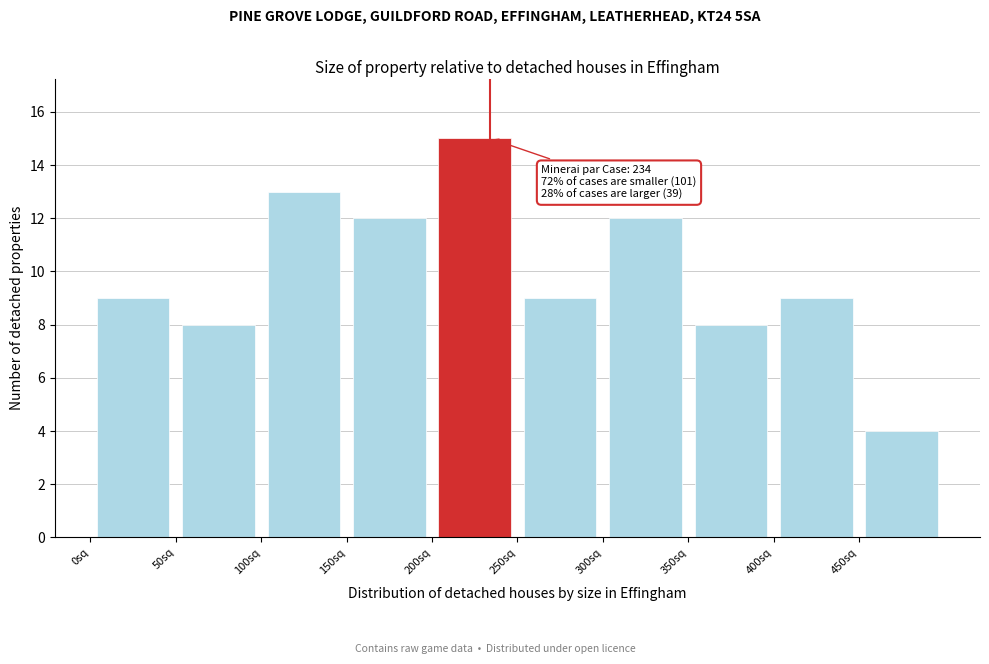

Over which range of the x-axis is the bar tallest?

200 to 250